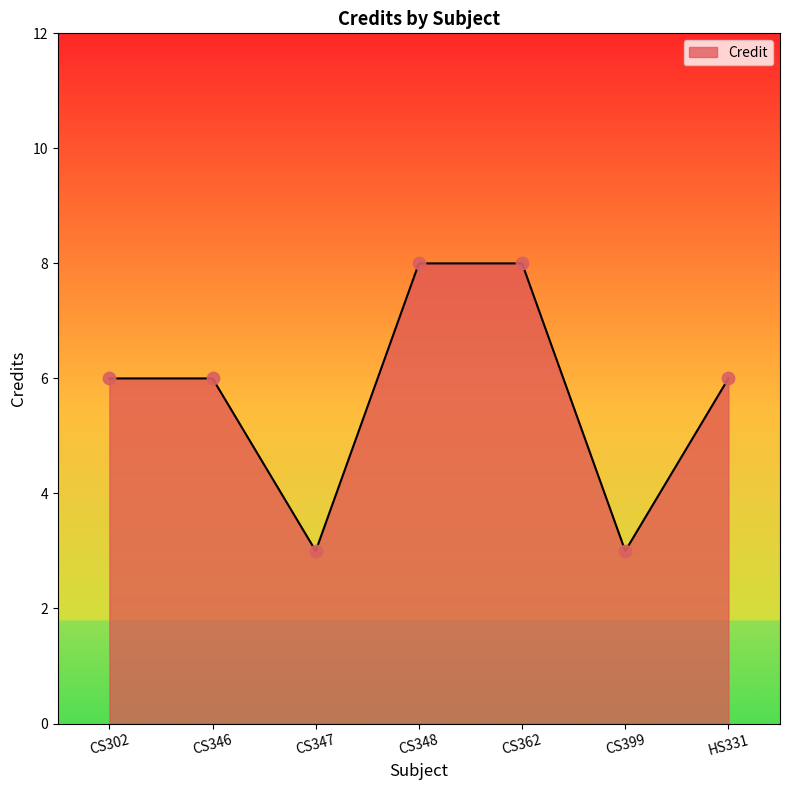

What is the change in value from CS302 to CS347?

-3